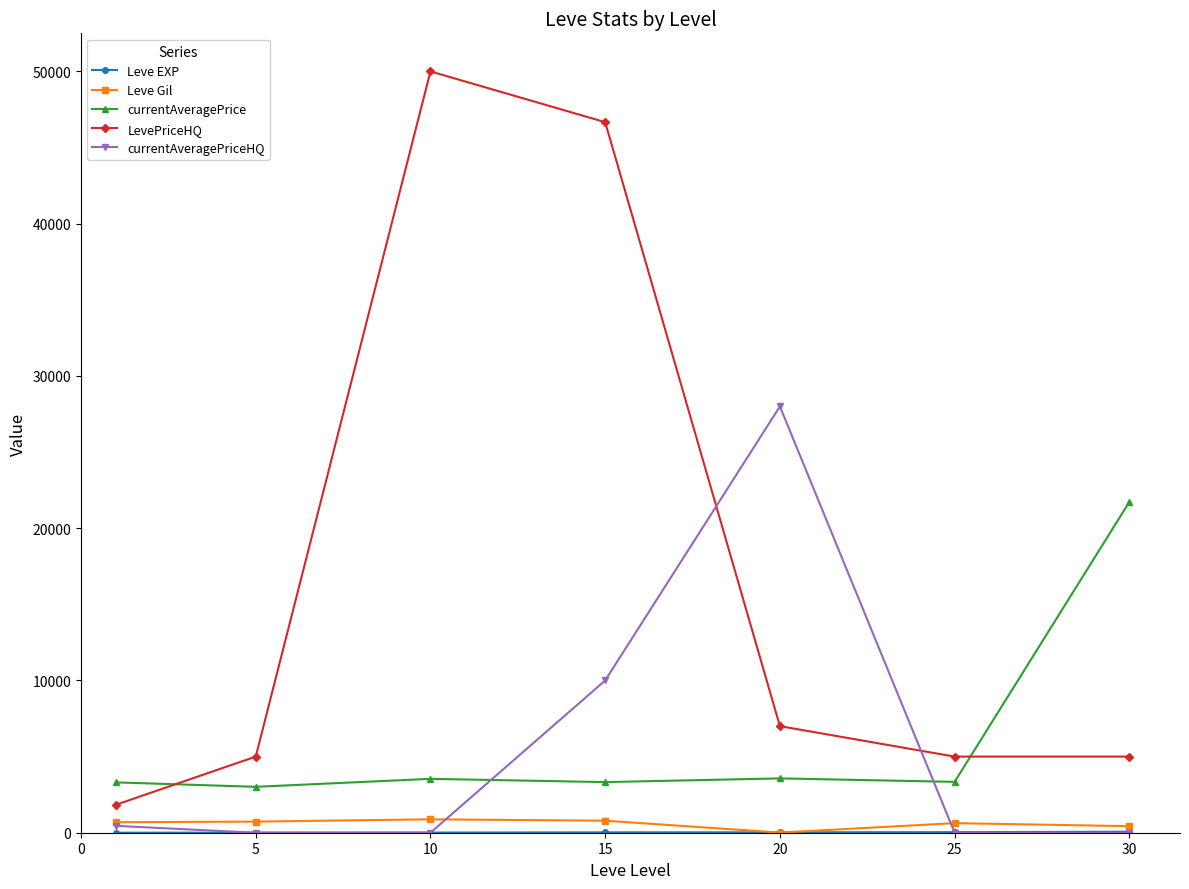

What is the greatest value displayed?

50006